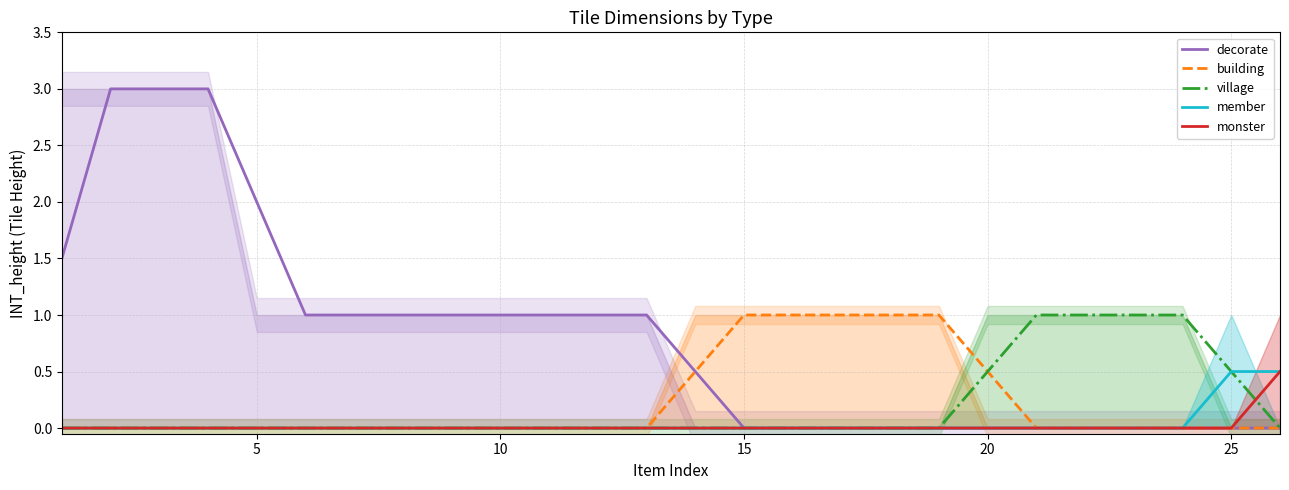

The value of member at 15 is 0.0. True or false?

True